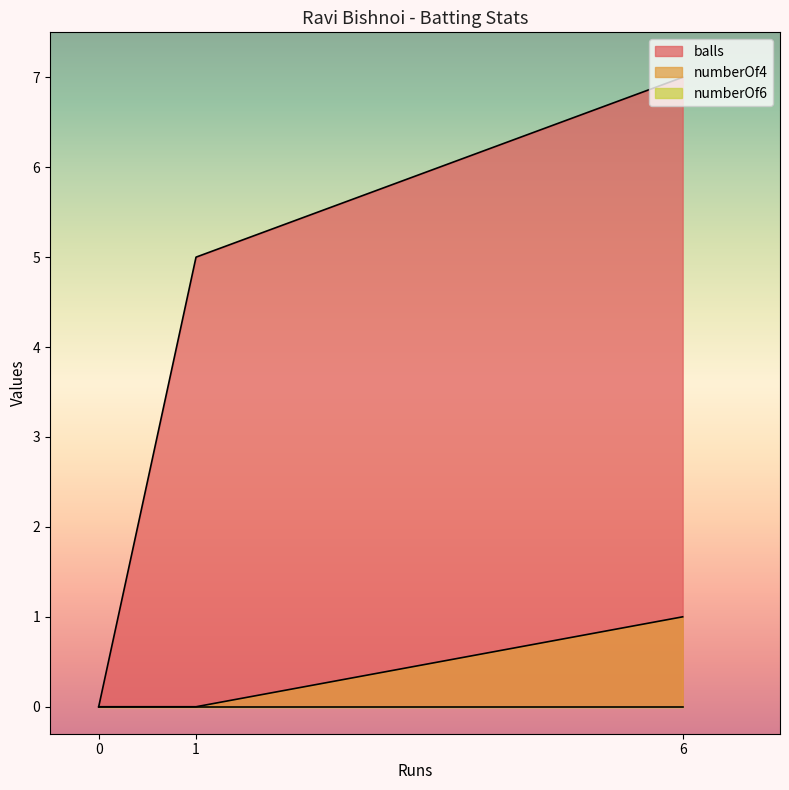

Where is numberOf4 nearest to the value 0?

1